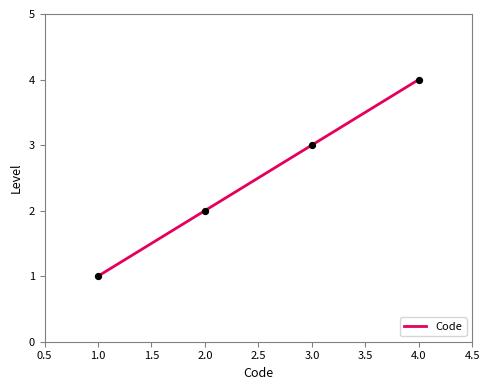

Approximately how many times larger is the value at 3.0 compared to 2.0?

1.5